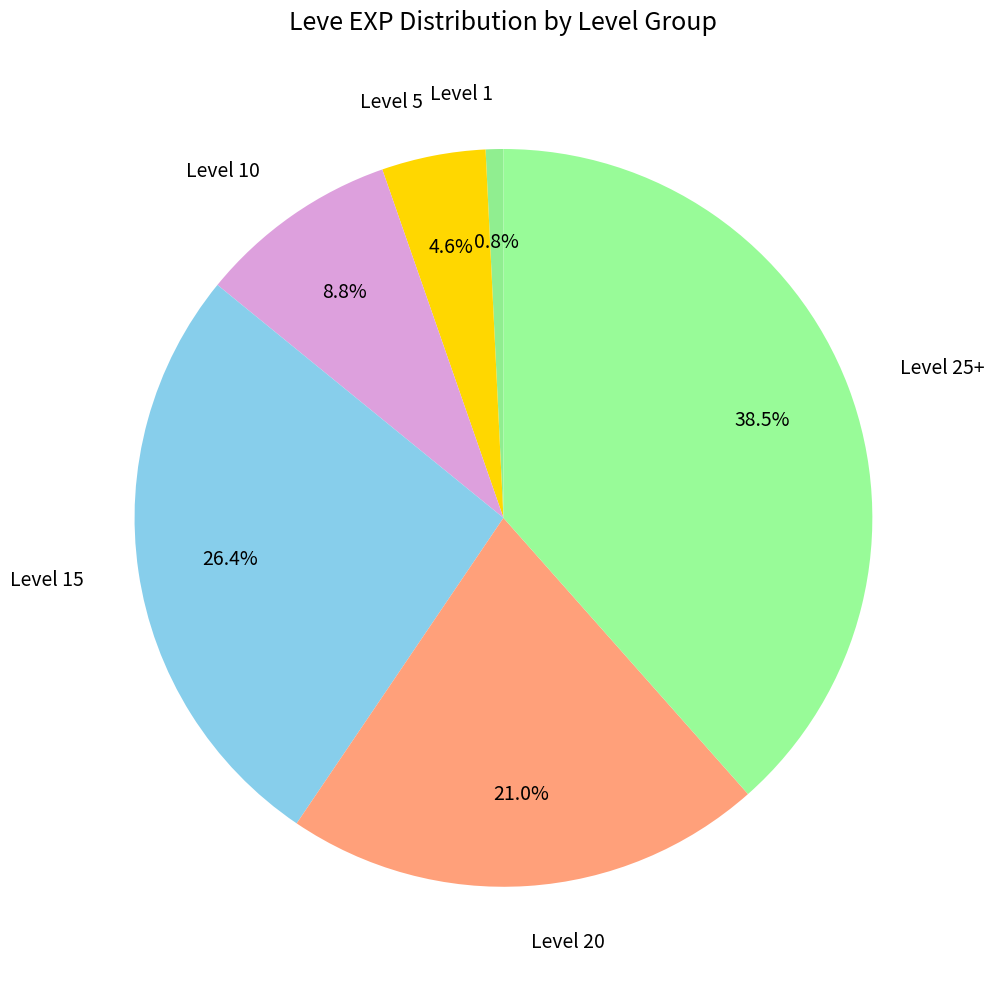

Count the number of slices in the pie.

6